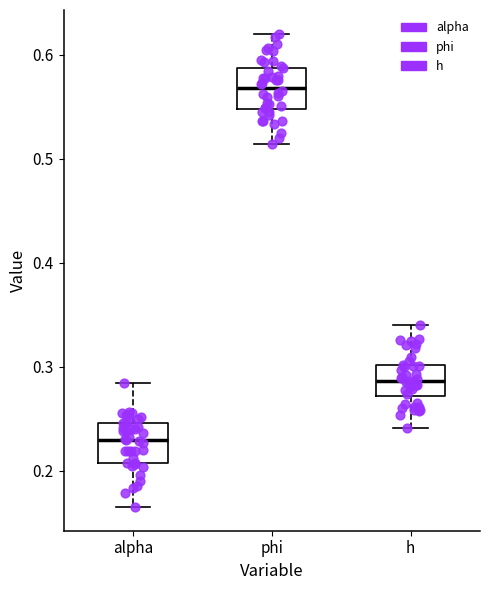

Reading left to right, read every box against the y-axis: the position of its median line, the range the box covers, and the ends of its whiskers. The values are not printed on the chart, so give them approximately, as read against the axis.

alpha: median 0.23, box 0.21 to 0.25, whiskers 0.17 to 0.28
phi: median 0.57, box 0.55 to 0.59, whiskers 0.51 to 0.62
h: median 0.29, box 0.27 to 0.30, whiskers 0.24 to 0.34